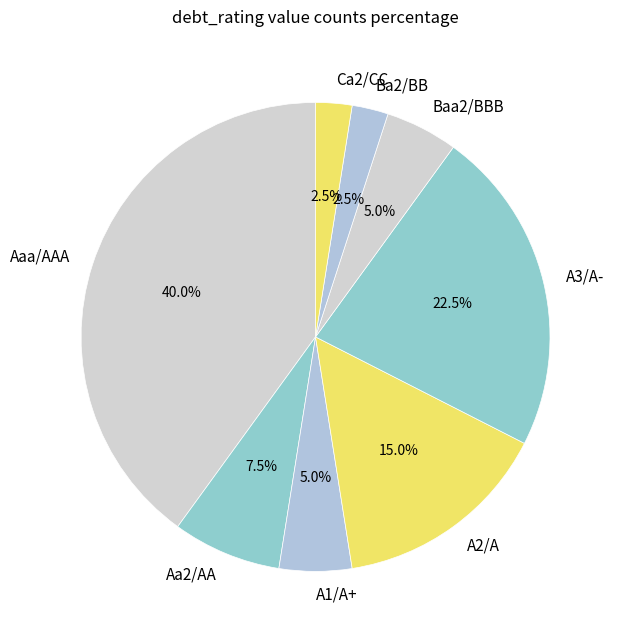

What percentage is the A2/A slice, to the nearest percent?

15%